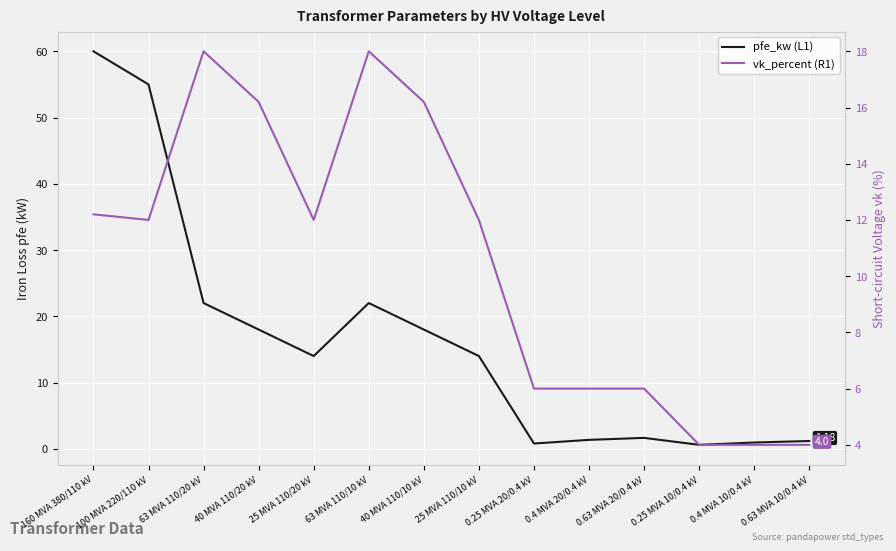

What is the smallest value displayed?

0.6